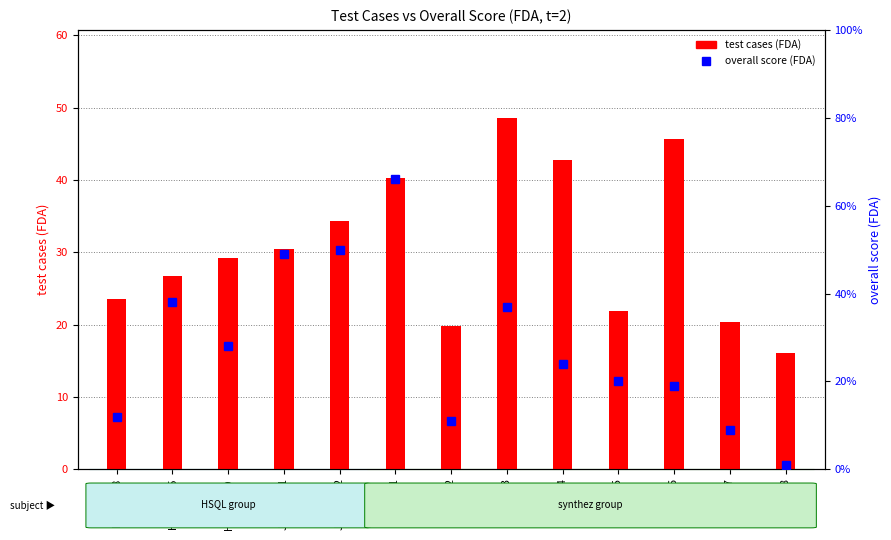

What is the label of the 13th bar from the right?

HSQL2cr8